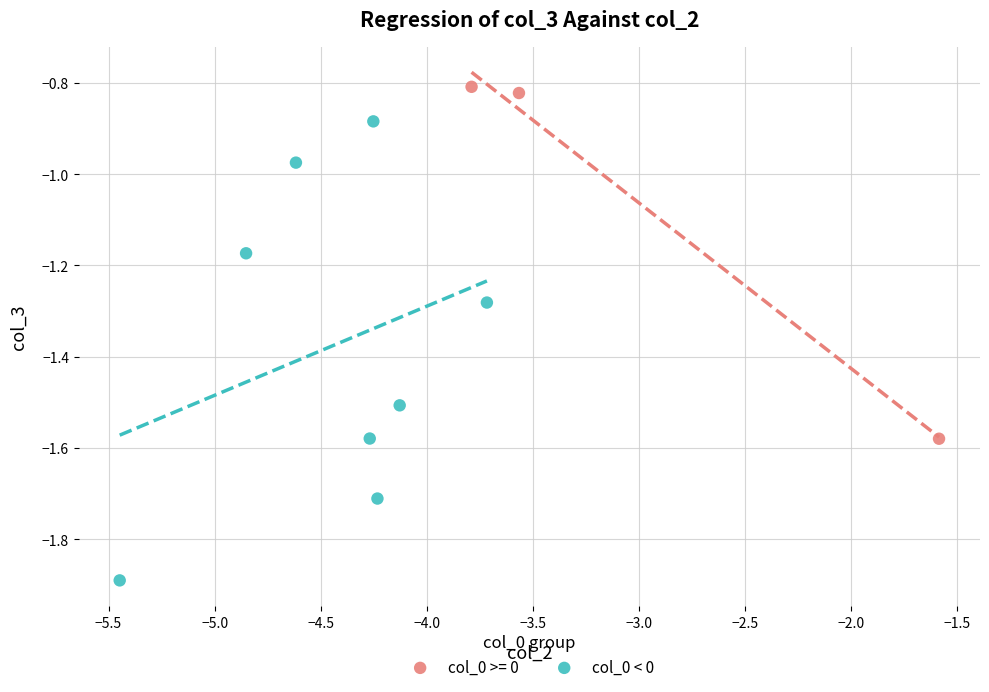

Which series contains the highest Y value?

col_0 >= 0